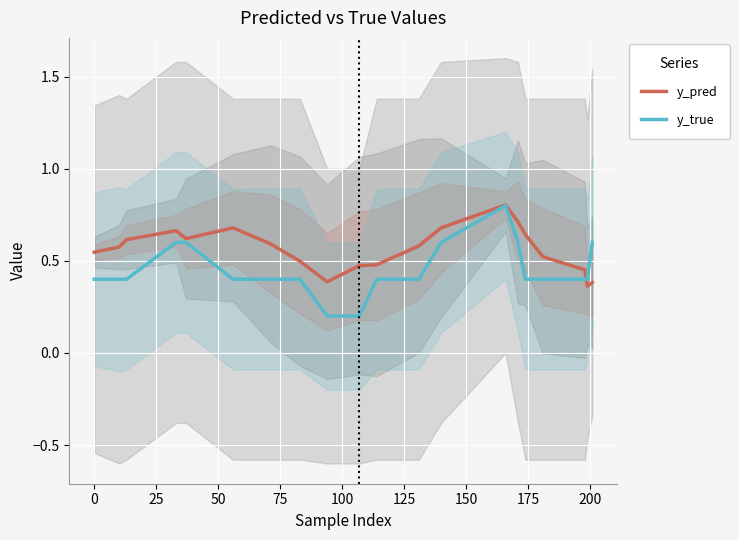

What is the maximum value for y_pred?

0.8